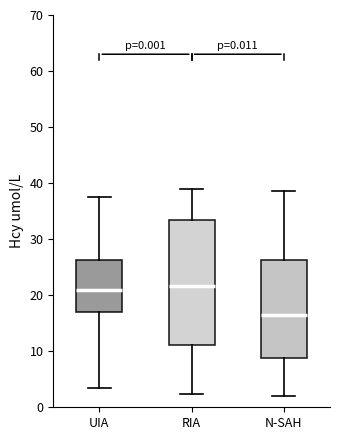

Which box is the tallest, from its lower edge to its upper edge?

RIA